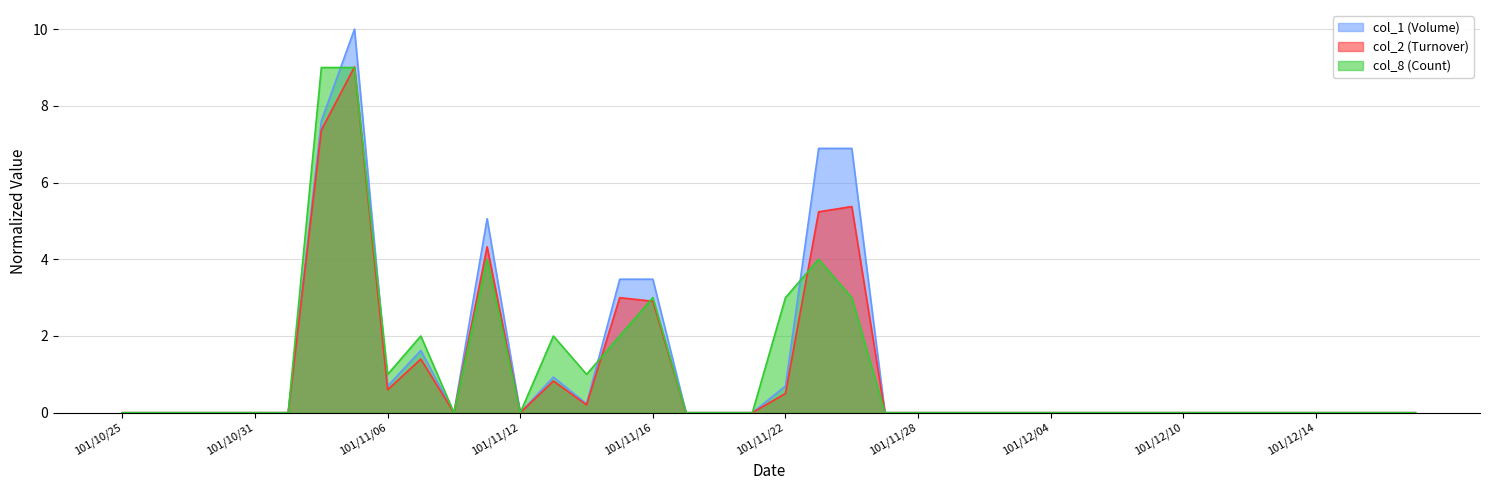

The value of col_2 (Turnover) at 101/11/23 is 5.2. True or false?

True